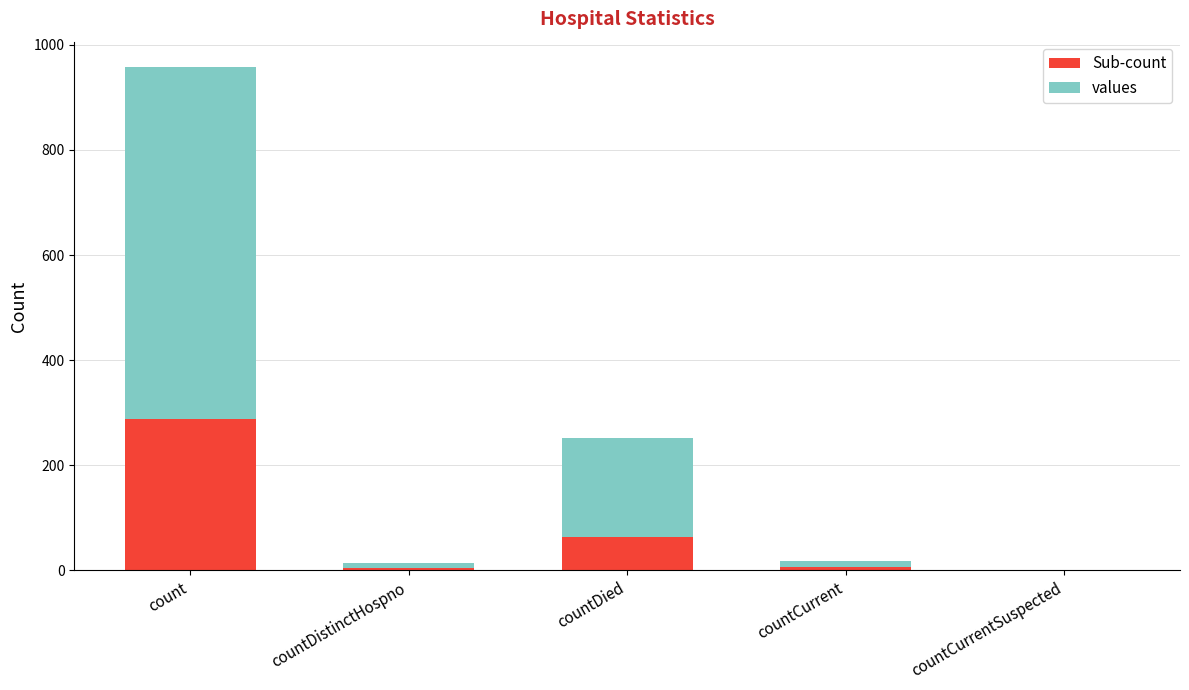

At which label does Sub-count reach its peak?

count